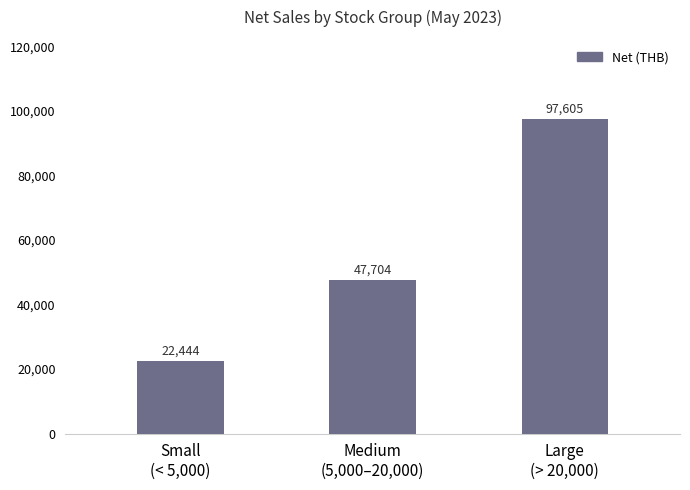

Where does the data first go above 47703?

Medium
(5,000–20,000)